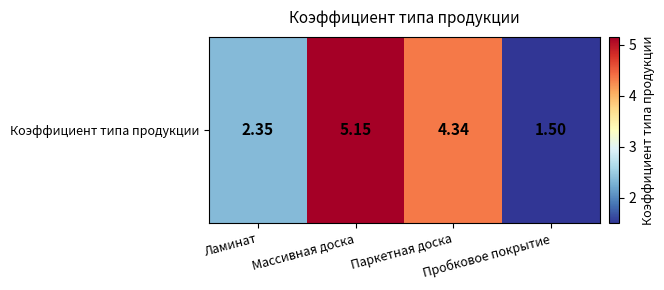

What is the smallest value displayed?

1.5